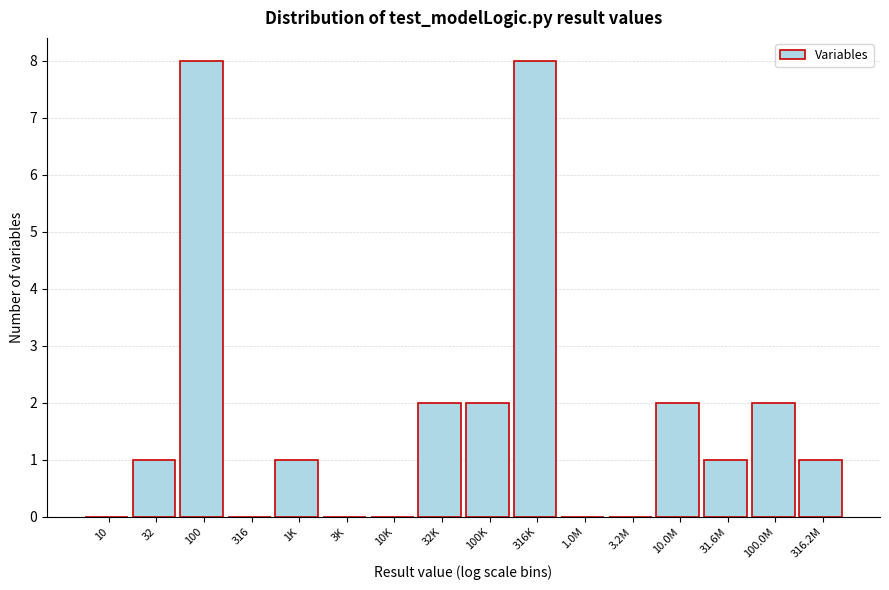

Reading right to left, transcribe all the data shown in this chart.

316.2M=1	100.0M=2	31.6M=1	10.0M=2	3.2M=0	1.0M=0	316K=8	100K=2	32K=2	10K=0	3K=0	1K=1	316=0	100=8	32=1	10=0